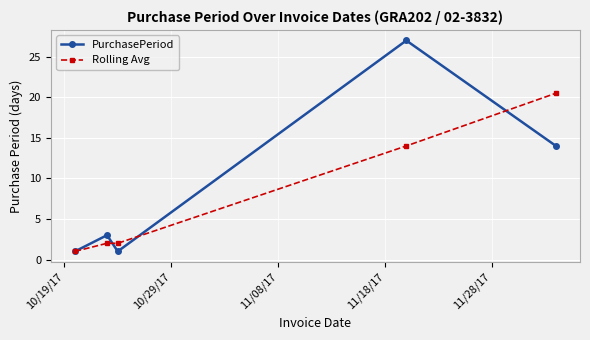

How many lines are shown in the chart?

2